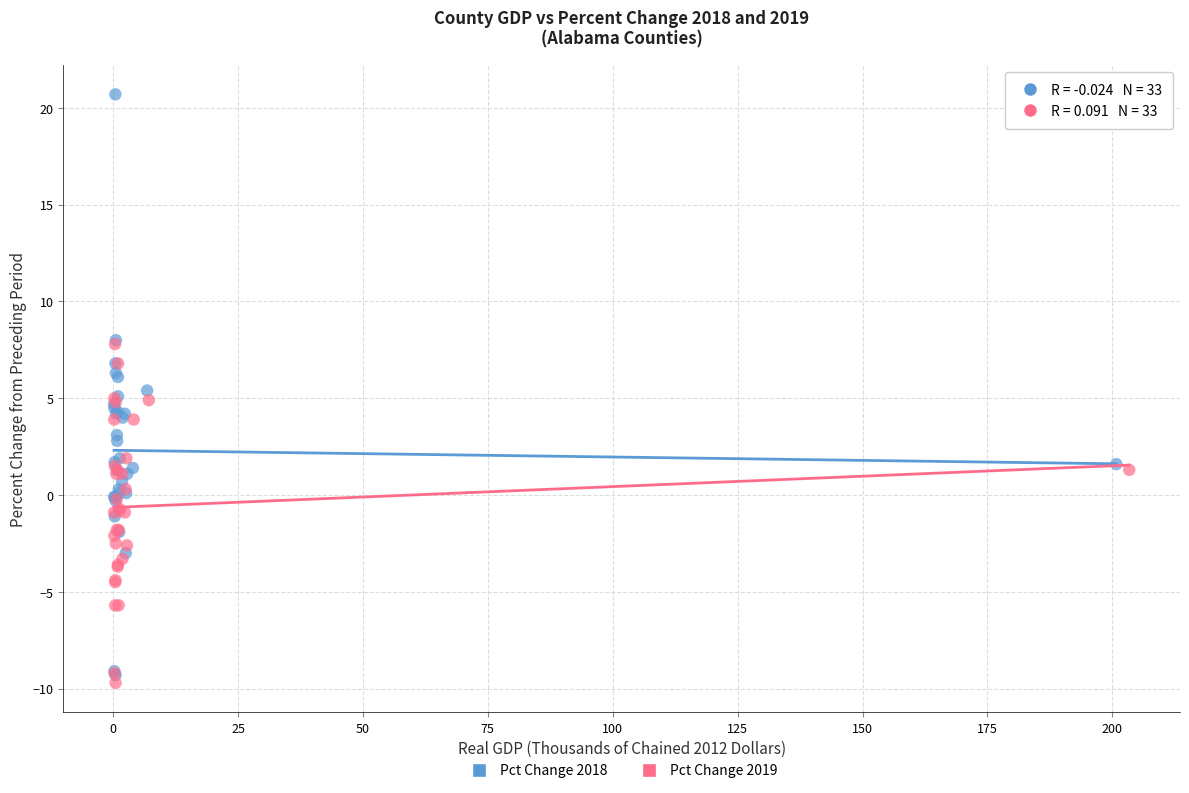

Which series contains the highest Y value?

Pct Change 2018